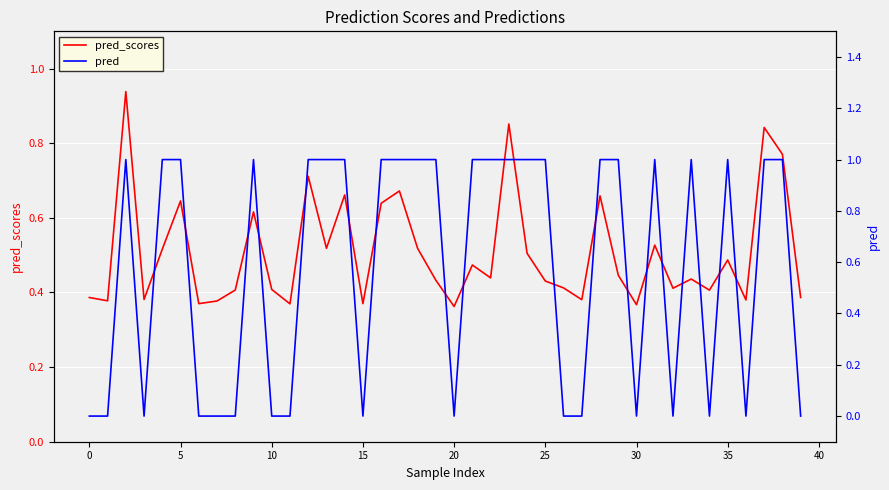

Does the chart display data point markers on the line(s)?

No